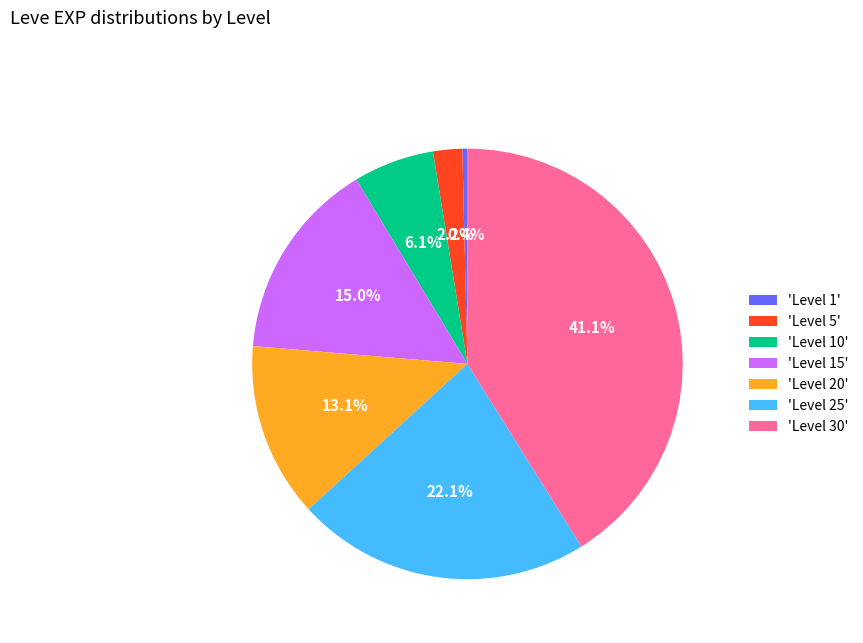

Count the number of slices in the pie.

7